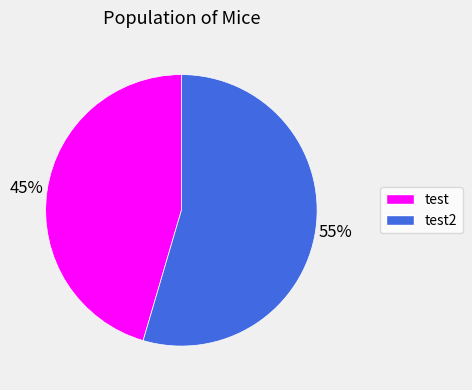

Is it true that test is 45% of the pie?

True